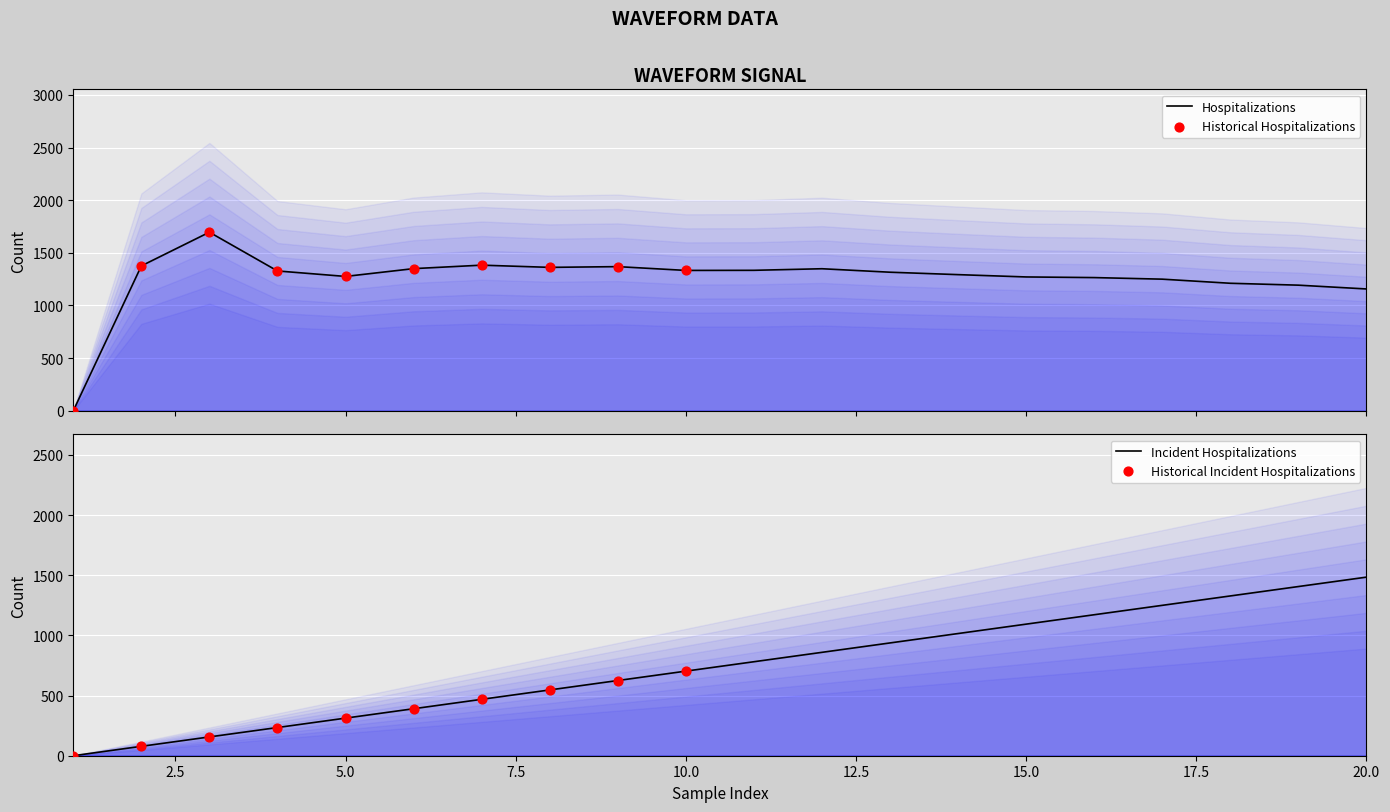

Is the value of waveform at 4 greater than the value of time.sec at 13?

Yes